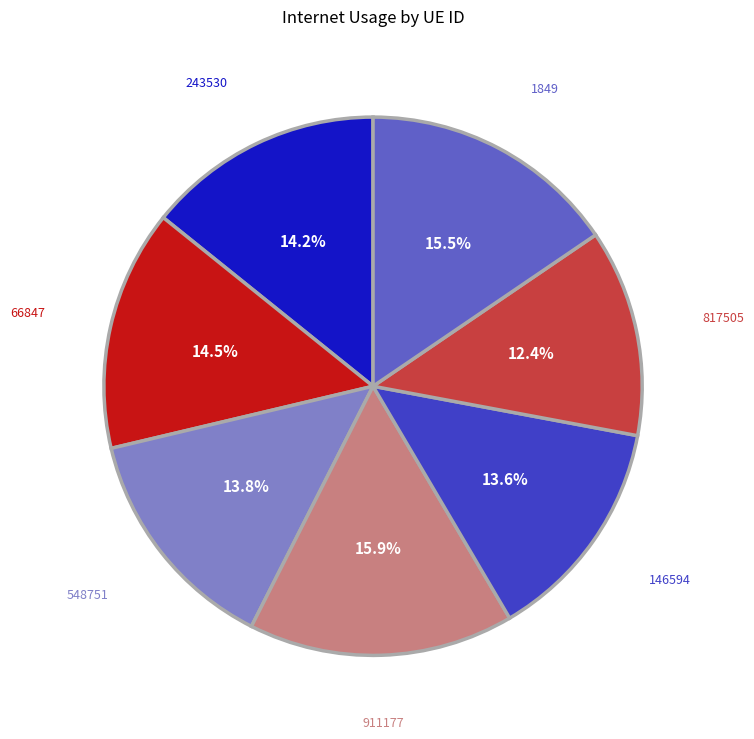

How much of the chart is everything except 548751?

86.2%